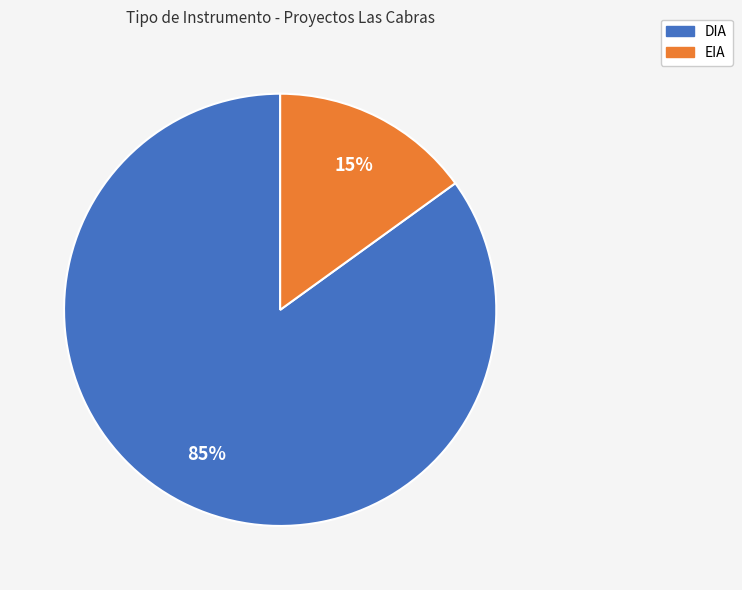

Rank the categories by value from highest to lowest.

DIA, EIA